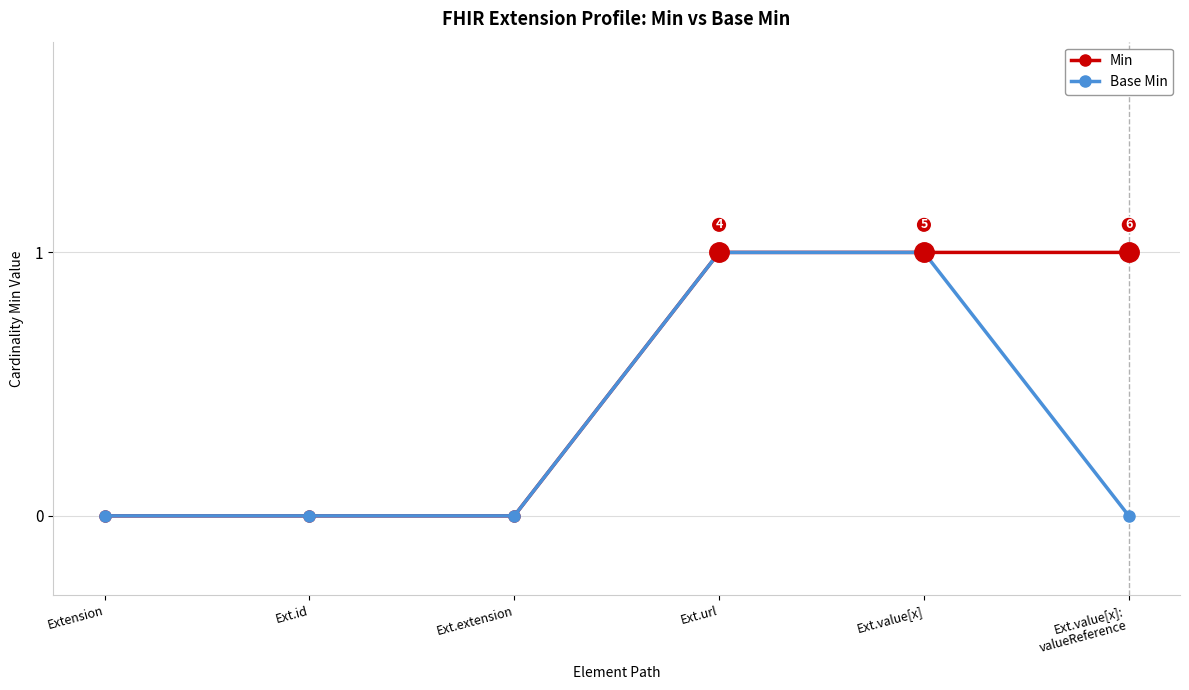

What is the label of the 3rd point from the left?

Ext.extension